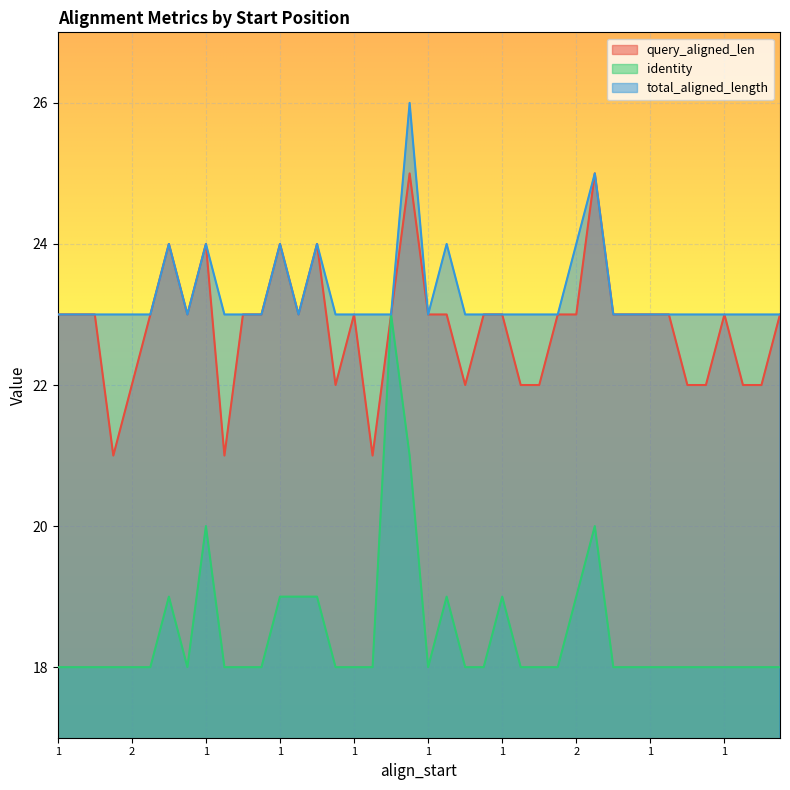

Between 1 and 1, which series saw the biggest shift?

identity